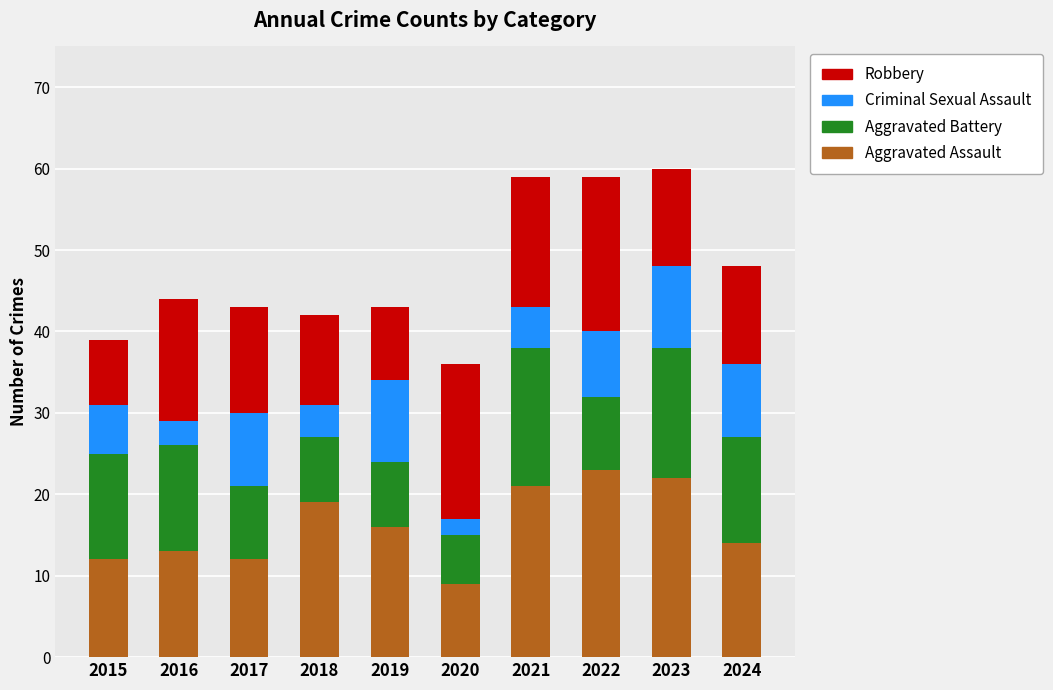

What is the total value across all series at 2018?

42